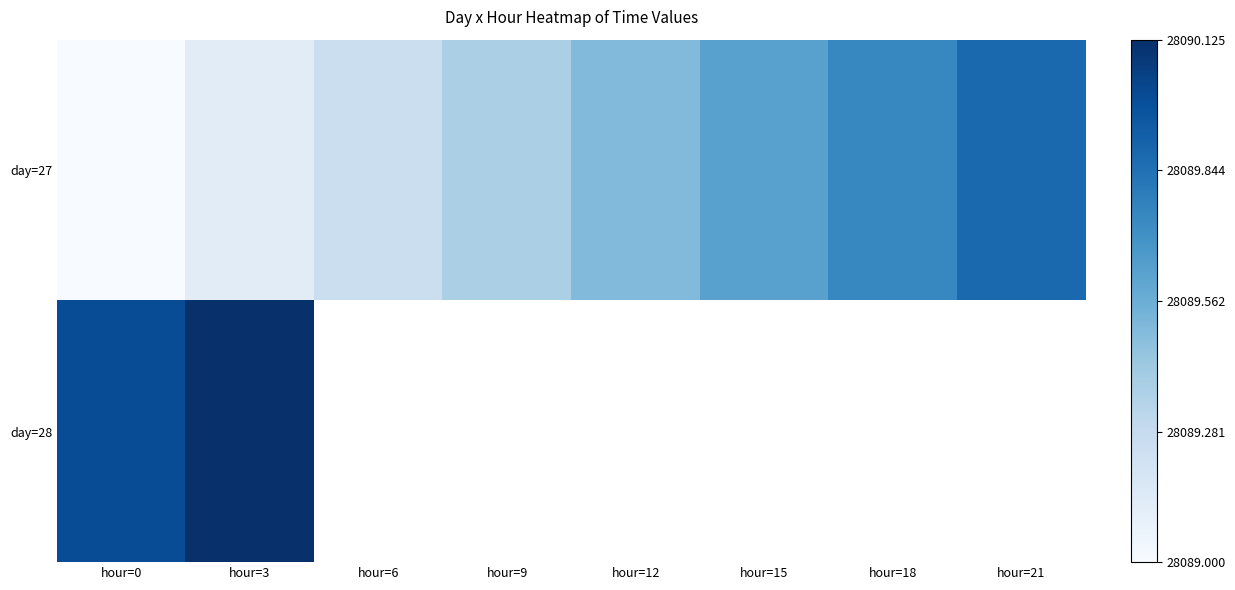

What is the maximum value for day=27?

28089.9